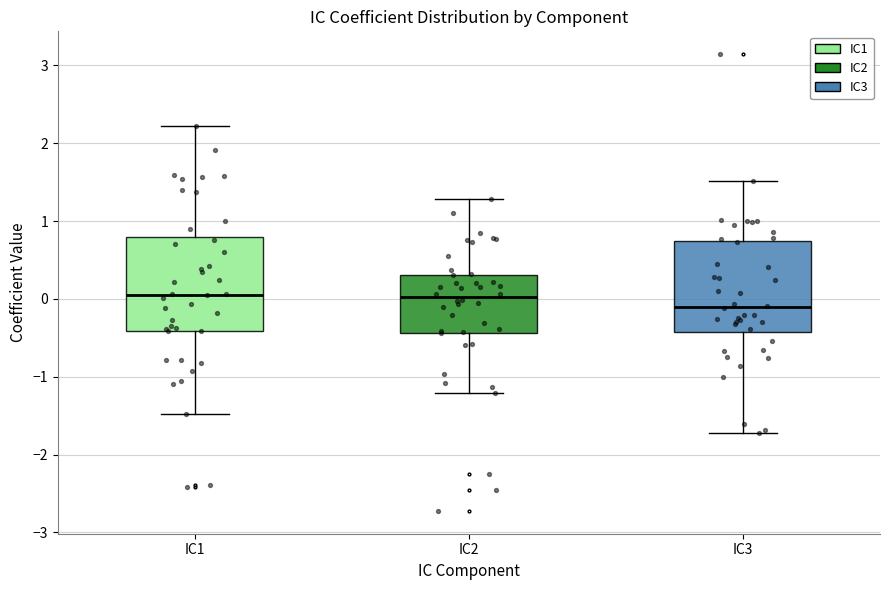

Reading left to right, read every box against the y-axis: the position of its median line, the range the box covers, and the ends of its whiskers. The values are not printed on the chart, so give them approximately, as read against the axis.

IC1: median 0.1, box -0.4 to 0.8, whiskers -1.5 to 2.2
IC2: median 0.0, box -0.4 to 0.3, whiskers -1.2 to 1.3
IC3: median -0.1, box -0.4 to 0.7, whiskers -1.7 to 1.5